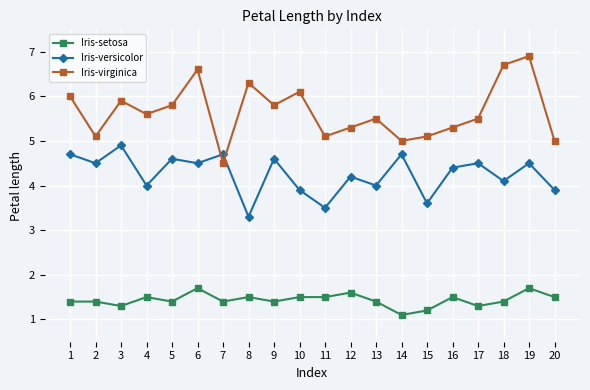

True or false: Iris-setosa and Iris-versicolor cross at least once.

False